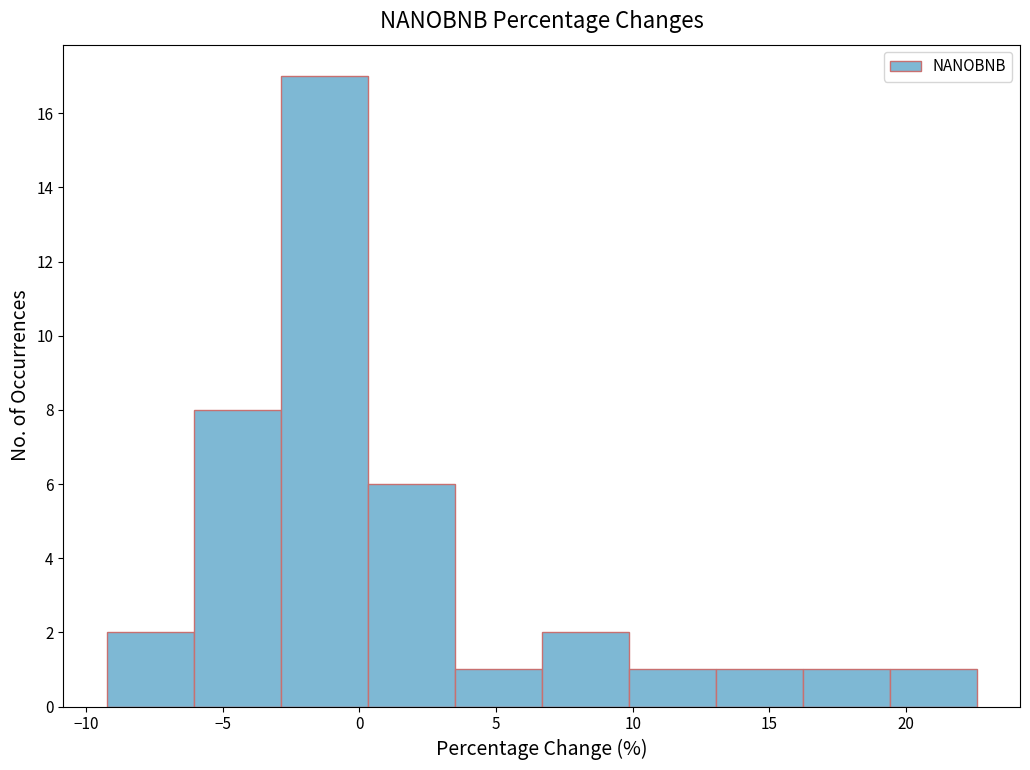

Reading left to right, transcribe this chart: for each bar, give the range it covers on the x-axis and its height. Neither the bar edges nor the heights are printed on the chart, so give them approximately, as read against the axes.

-9.0 to -6.0: 2
-6.0 to -3.0: 8
-3.0 to 0.5: 17
0.5 to 3.5: 6
3.5 to 6.5: 1
6.5 to 10.0: 2
10.0 to 13.0: 1
13.0 to 16.0: 1
16.0 to 19.5: 1
19.5 to 22.5: 1